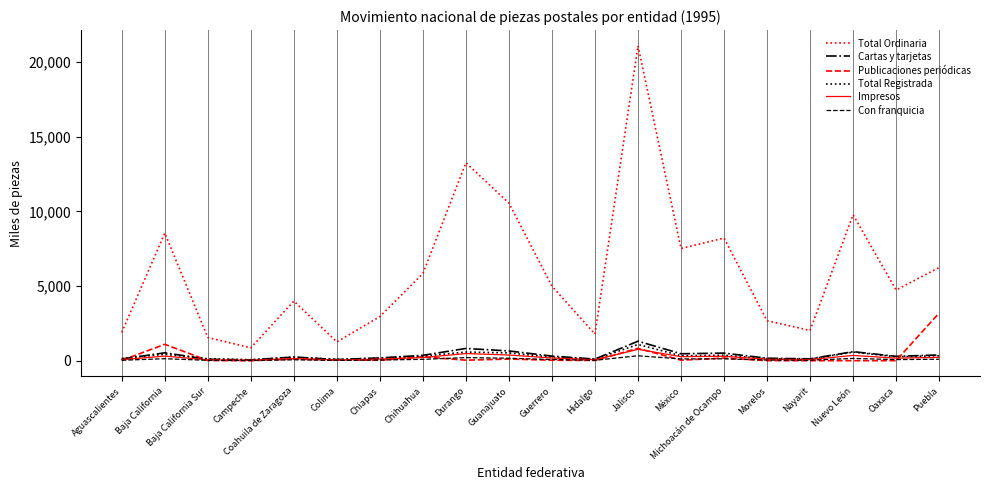

What position from the left is Campeche?

4